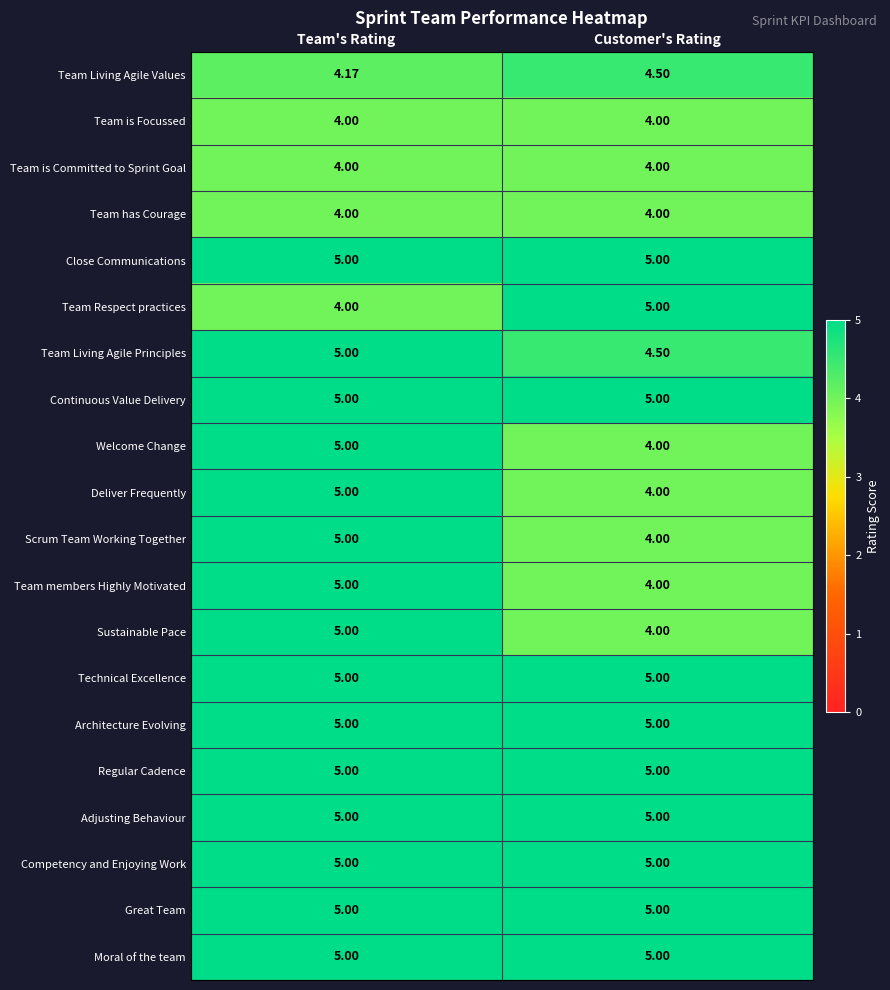

At which label is Scrum Team Working Together closest to 4?

Customer's Rating